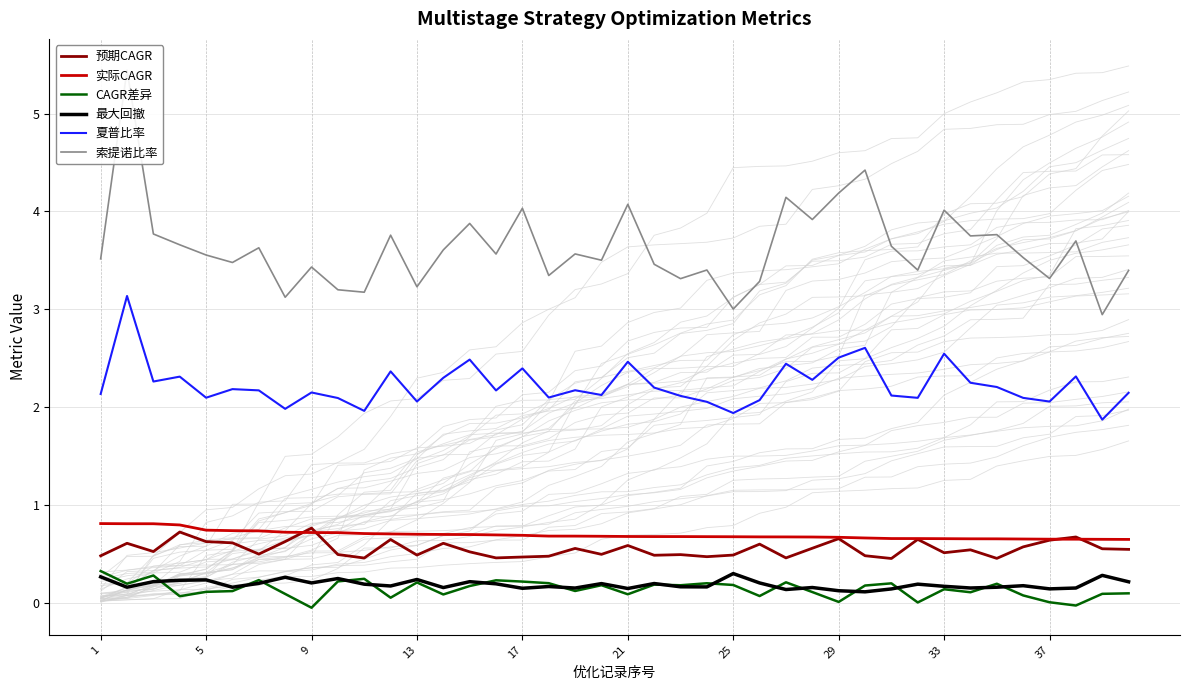

What are all the series names shown in the legend?

预期CAGR, 实际CAGR, CAGR差异, 最大回撤, 夏普比率, 索提诺比率